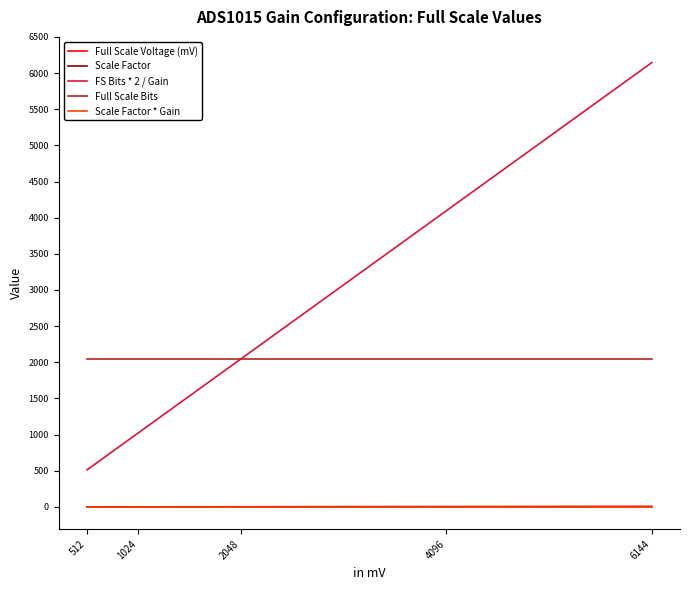

What is the maximum value shown in the chart?

6144.0